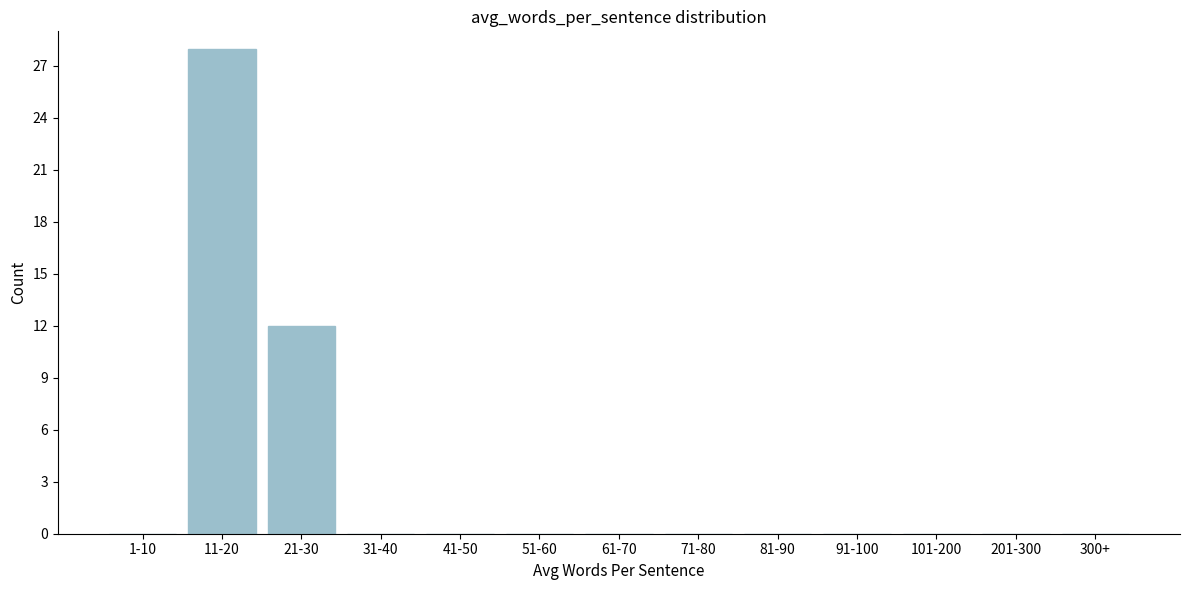

Reading left to right, list all the values displayed in this chart.

1-10=0	11-20=28	21-30=12	31-40=0	41-50=0	51-60=0	61-70=0	71-80=0	81-90=0	91-100=0	101-200=0	201-300=0	300+=0